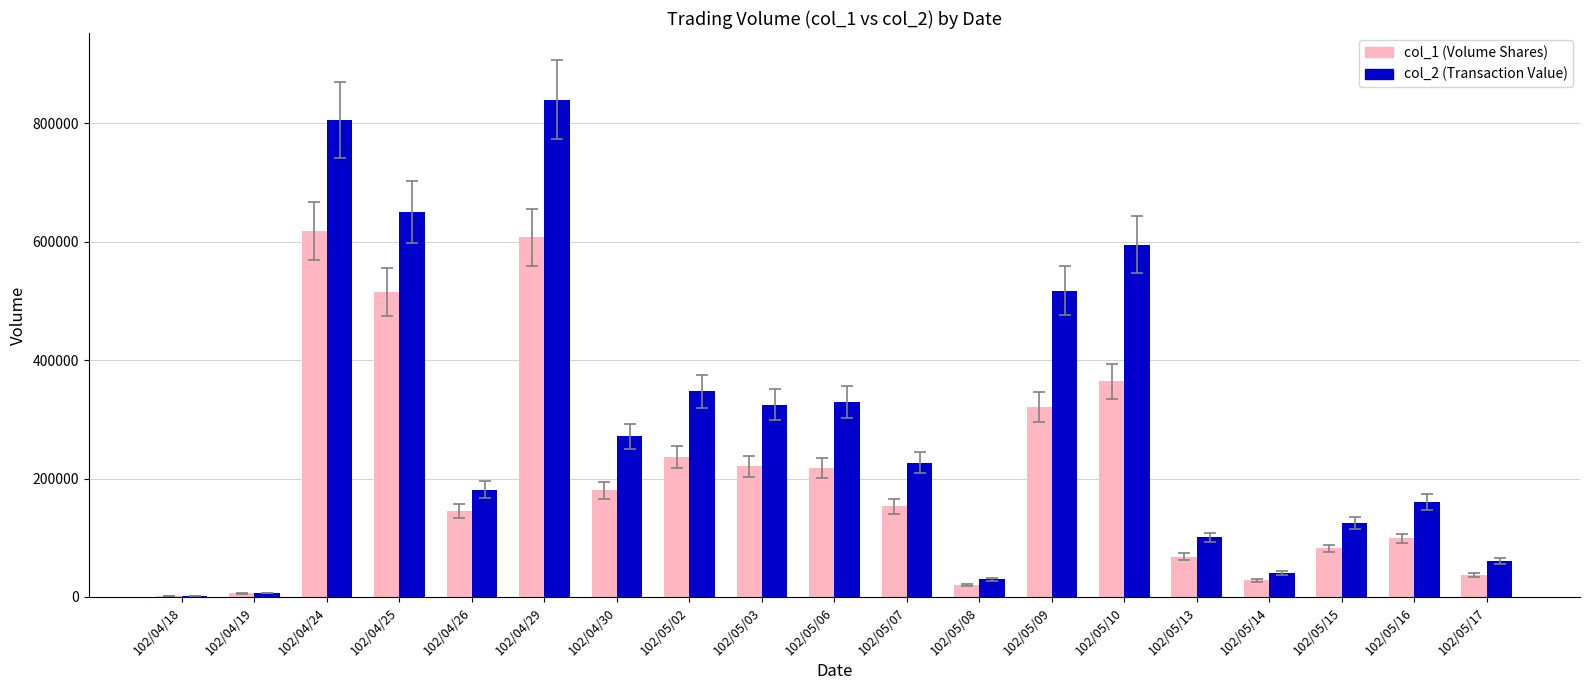

What is the maximum value shown in the chart?

839720